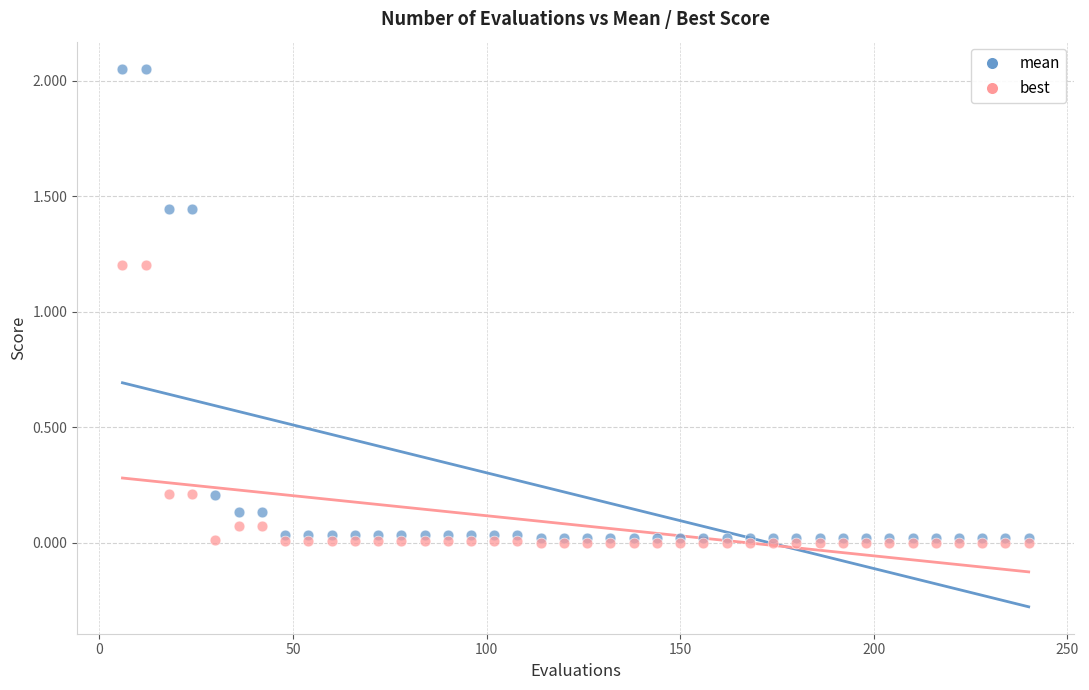

Which series reaches the maximum Y coordinate?

mean